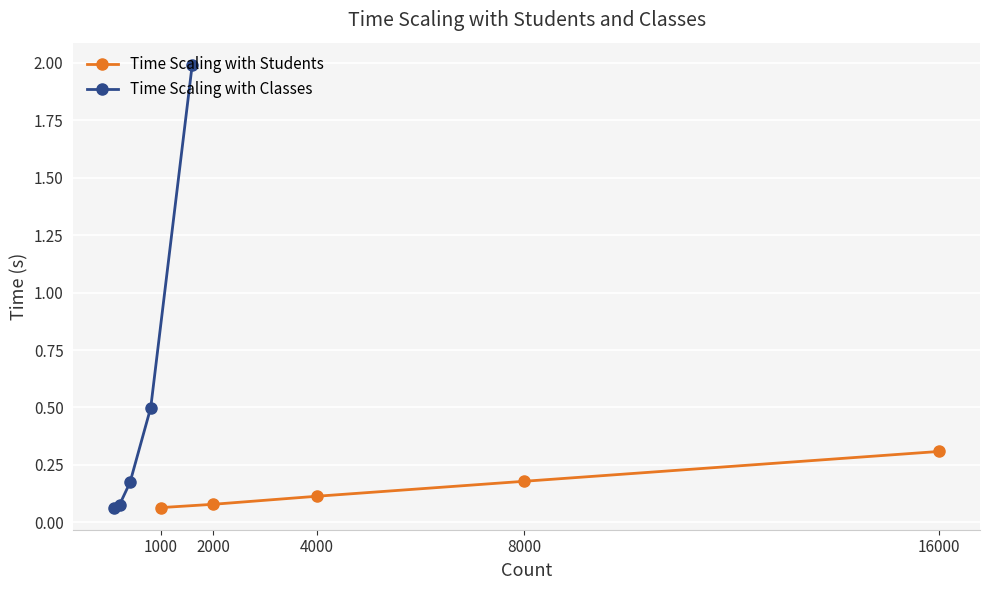

What is the sum of the Time Scaling with Students values at 1000 and 16000?

0.4